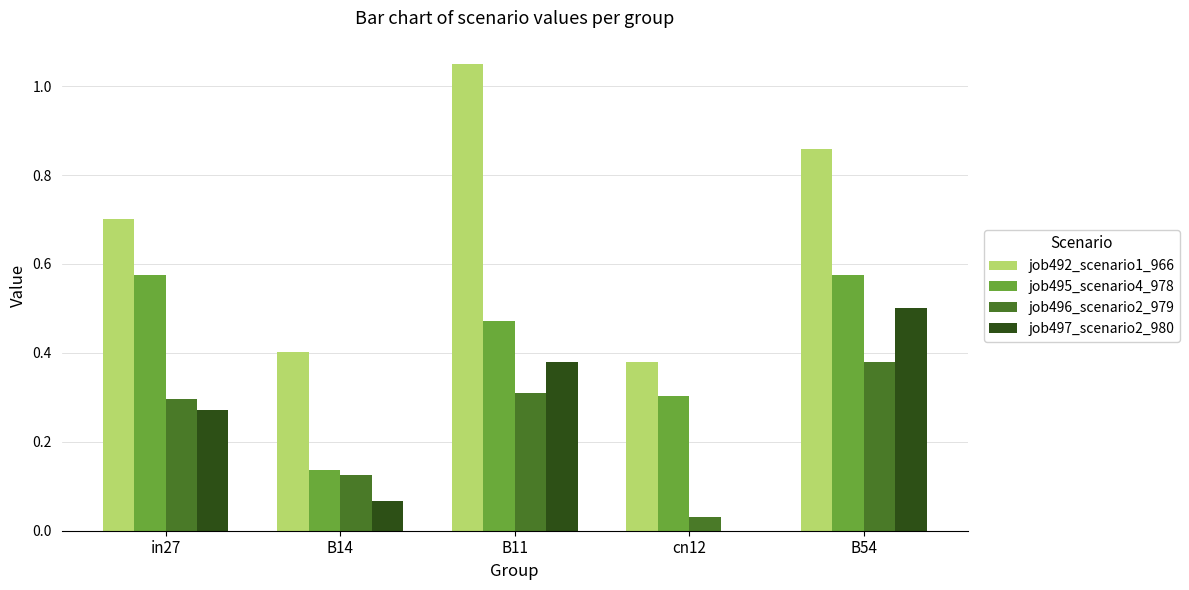

Is the value of job492_scenario1_966 at cn12 greater than the value of job496_scenario2_979 at B14?

Yes